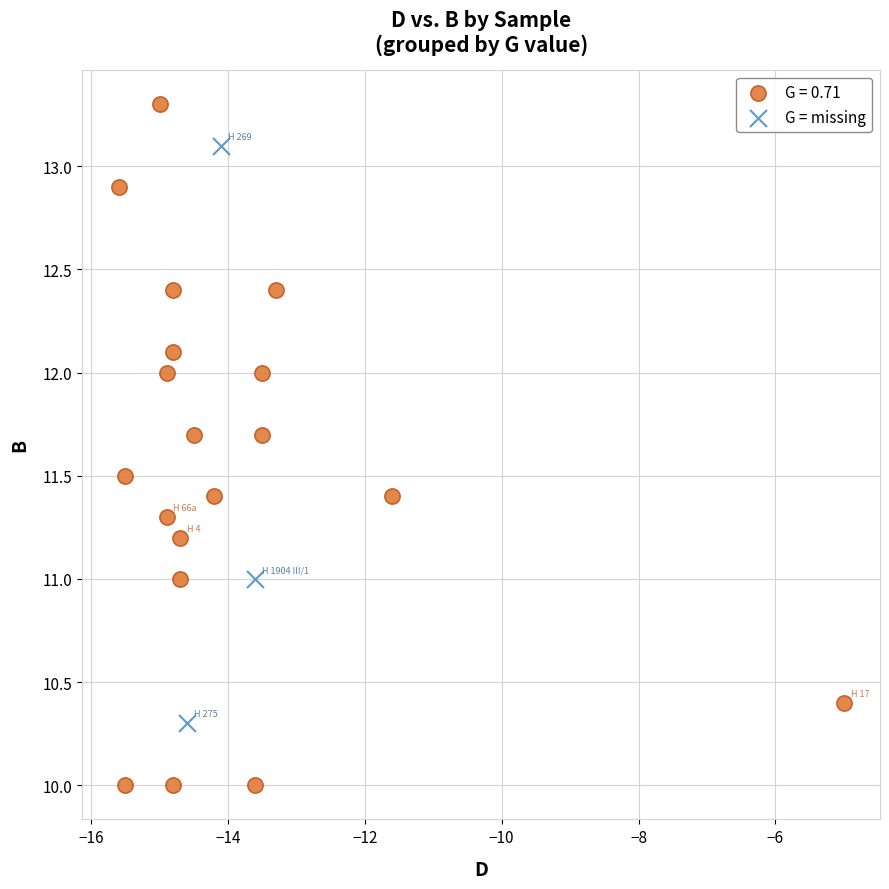

Which series reaches the maximum Y coordinate?

G = 0.71